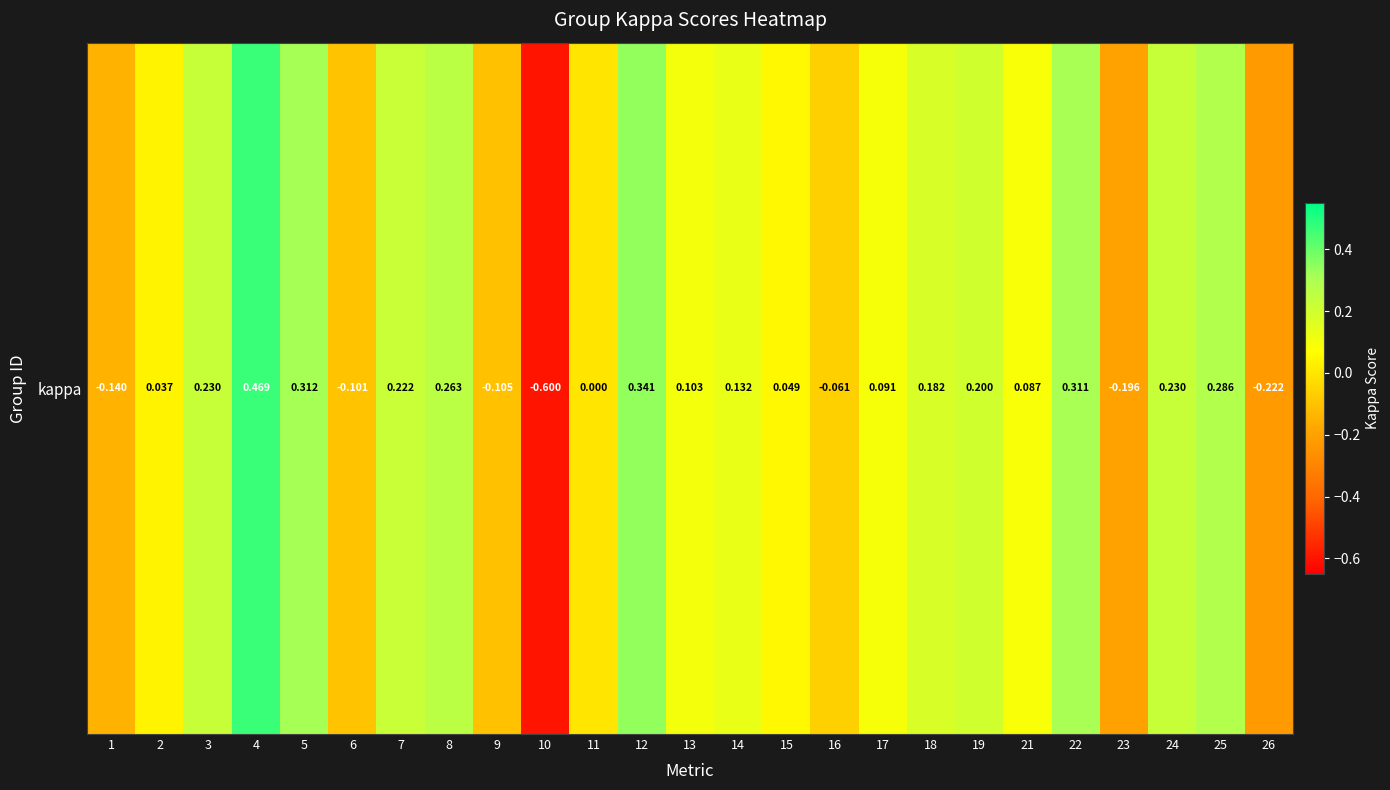

Reading left to right, extract all data points from this chart.

-0.1	0.0	0.2	0.5	0.3	-0.1	0.2	0.3	-0.1	-0.6	0.0	0.3	0.1	0.1	0.0	-0.1	0.1	0.2	0.2	0.1	0.3	-0.2	0.2	0.3	-0.2